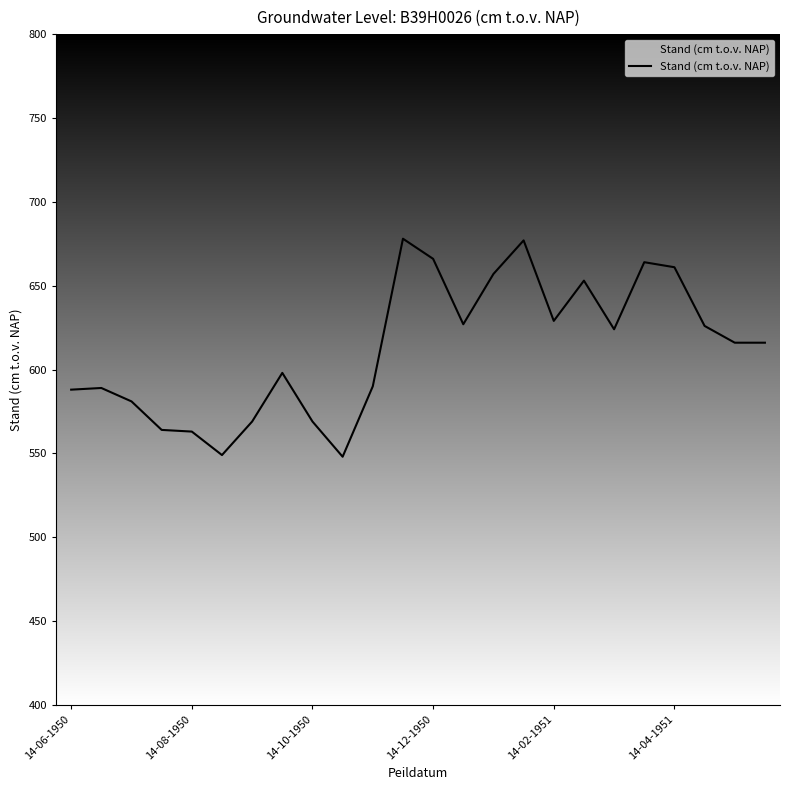

What is the greatest value displayed?

678